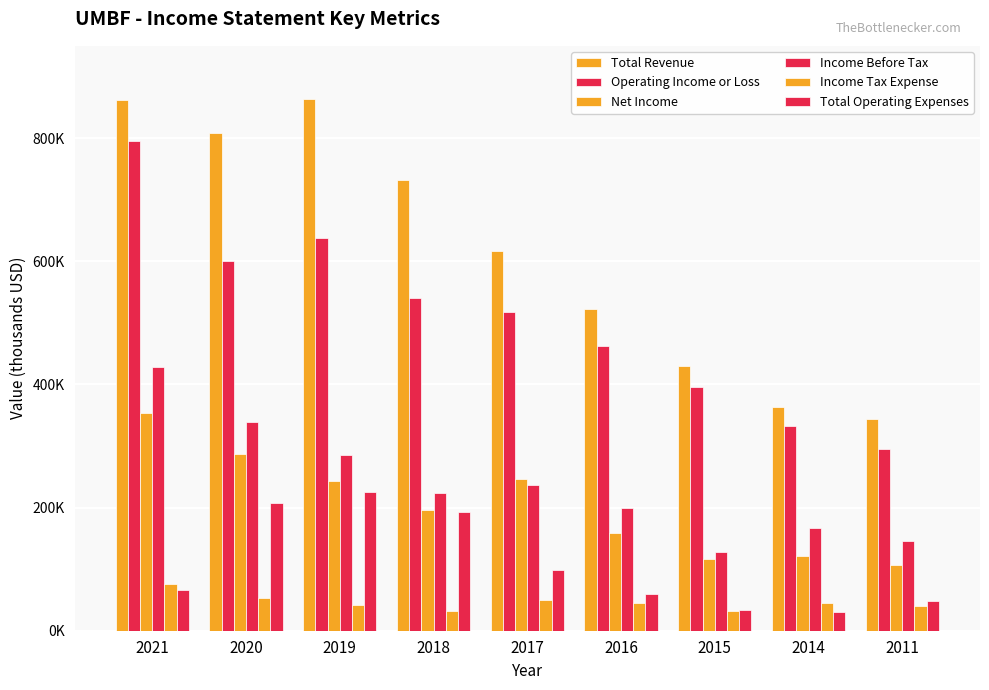

At which label is Operating Income or Loss closest to 545150?

2018